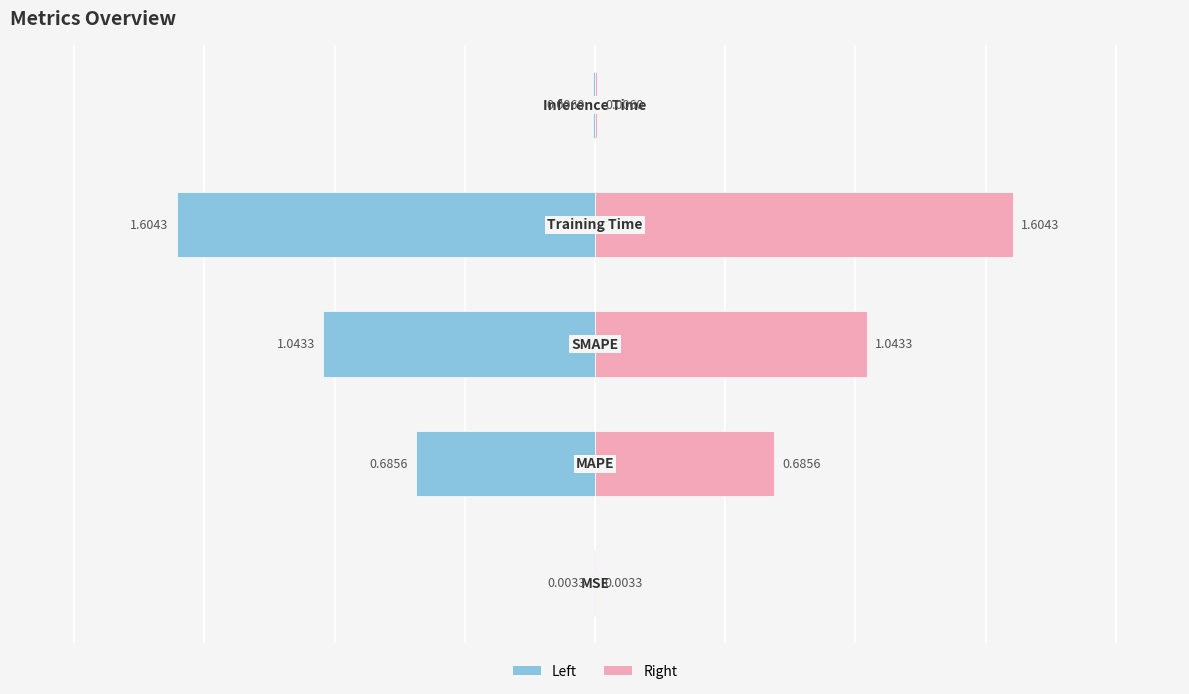

List the series in order of their peak value, highest first.

col_1 (right), col_1 (left)